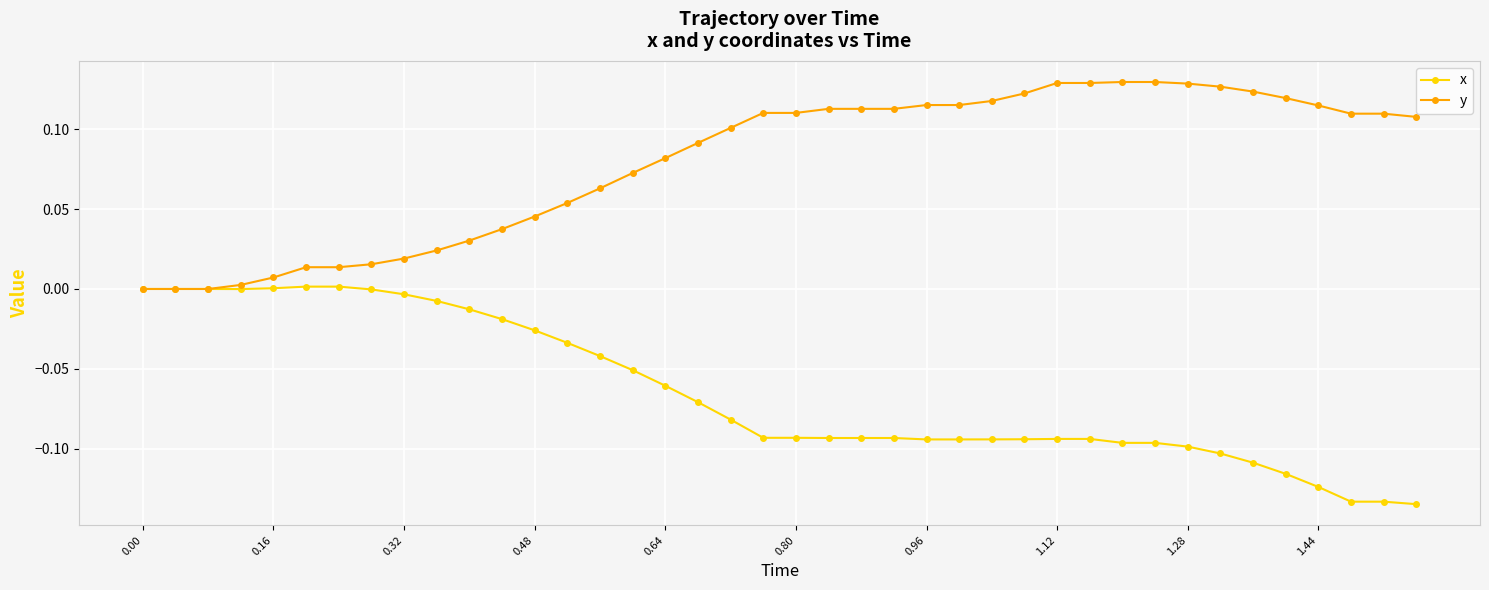

Rank the series by their maximum value, from lowest to highest.

x, y